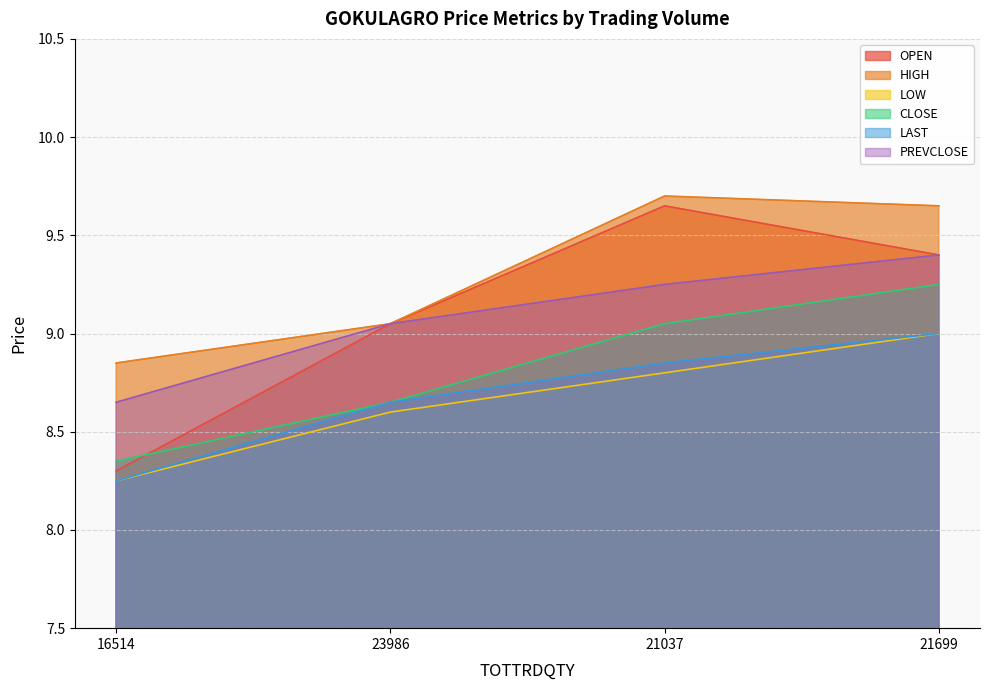

The OPEN series shows 12.7 at 21037. True or false?

False